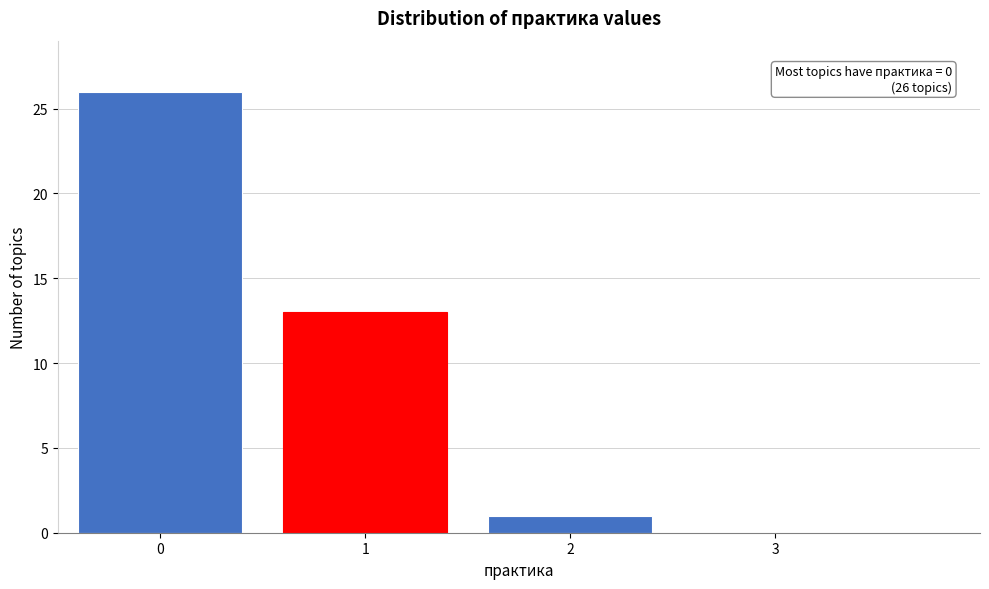

Reading right to left, transcribe all the data shown in this chart.

3=0	2=1	1=13	0=26